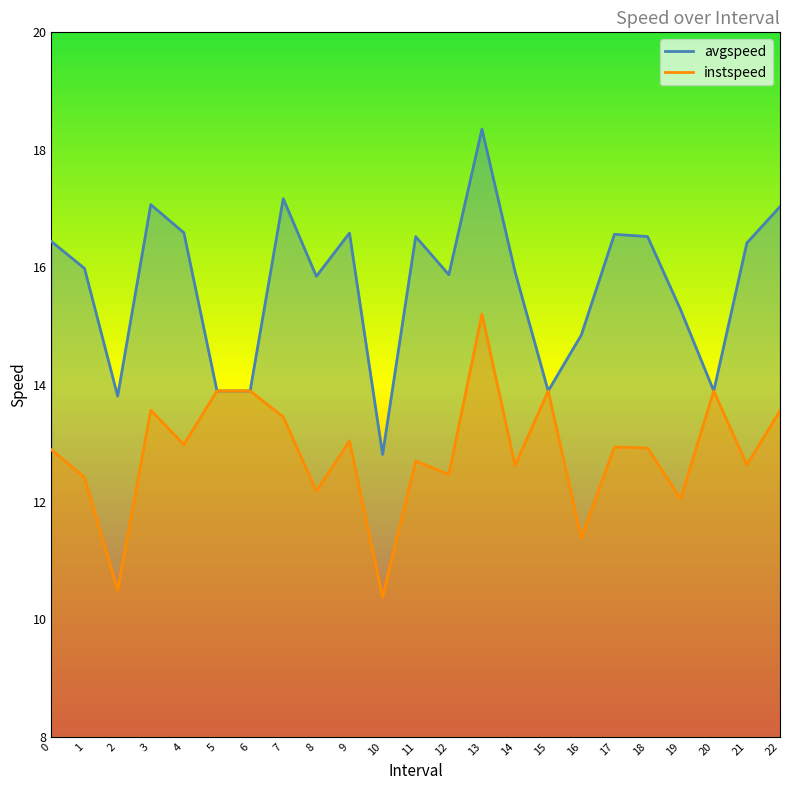

What is the sum of all avgspeed values?

361.1